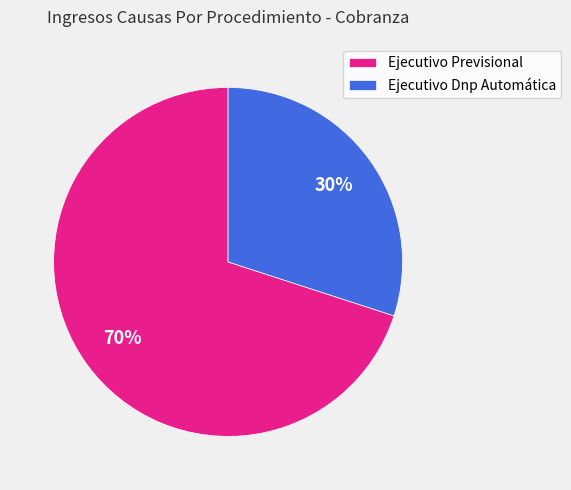

Is it true that Ejecutivo Dnp Automática is 30% of the pie?

True